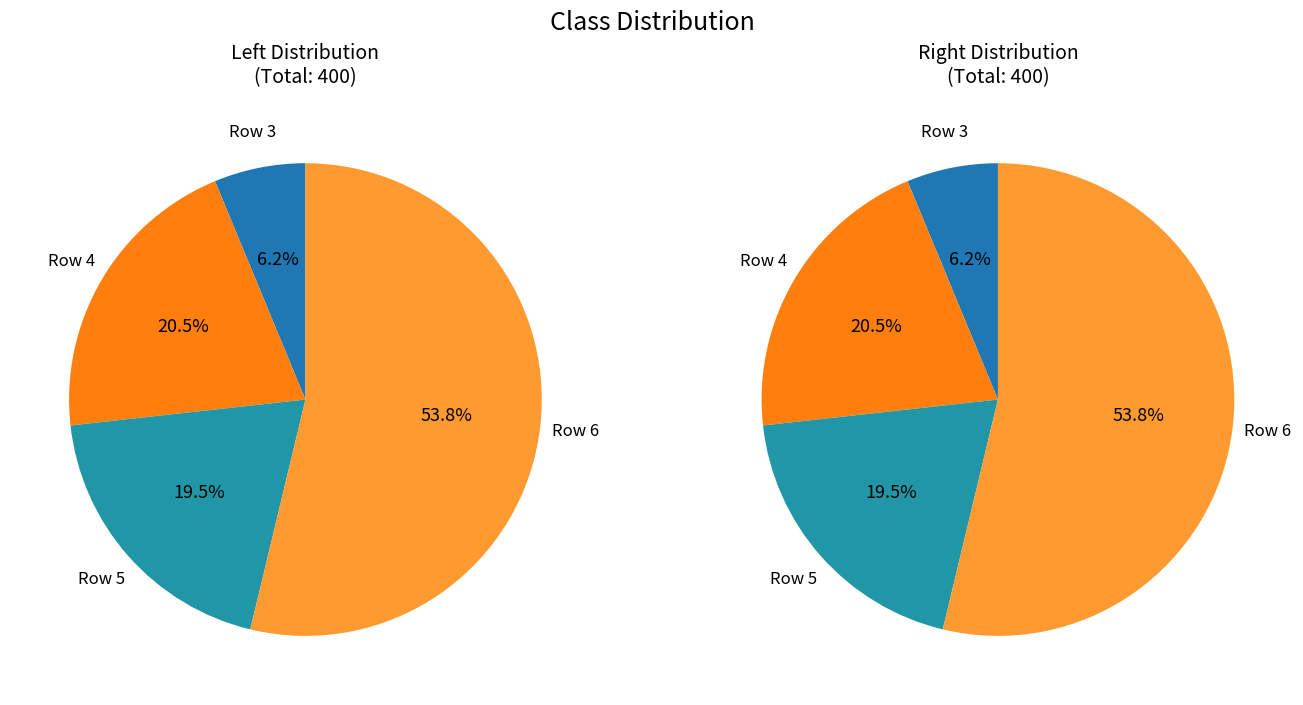

To the nearest percent, what is the average slice percentage?

25%